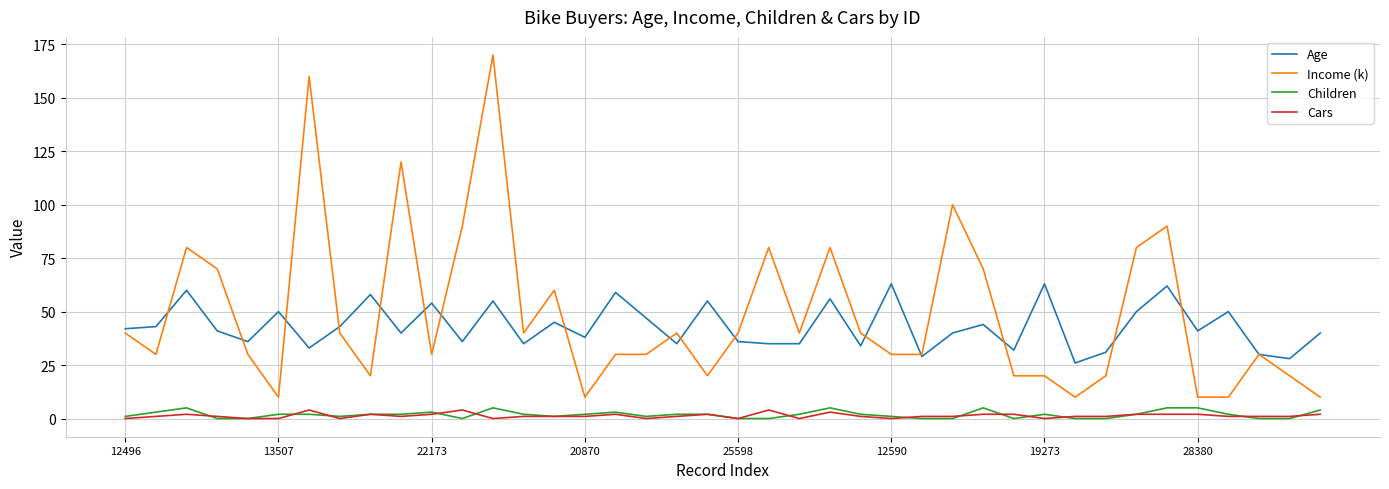

What is the difference between the maximum and minimum values in the Children series?

5